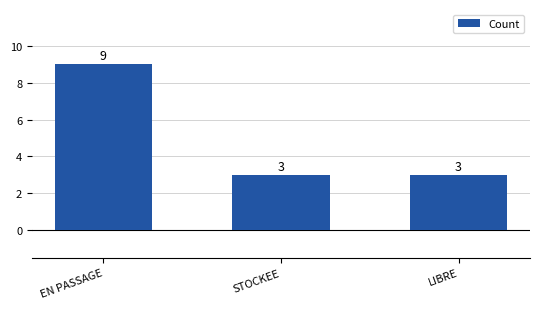

Which label corresponds to the largest value in the chart?

EN PASSAGE